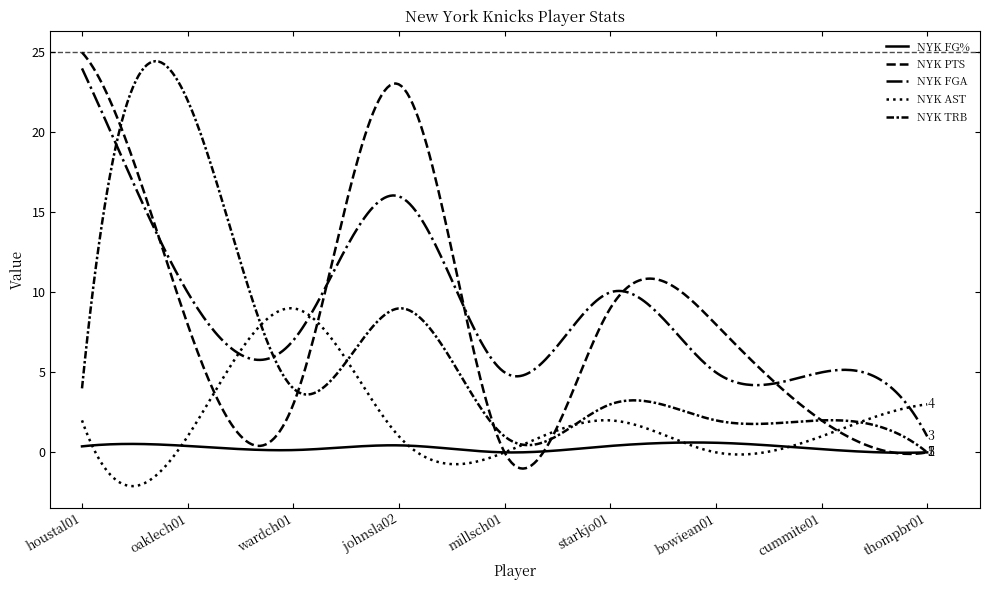

Reading left to right, list all the values displayed in this chart.

NYK FG%: houstal01=0.4	oaklech01=0.4	wardch01=0.1	johnsla02=0.4	millsch01=0.0	starkjo01=0.4	bowiean01=0.6	cummite01=0.2	thompbr01=0.0
NYK PTS: houstal01=25.0	oaklech01=8.0	wardch01=3.0	johnsla02=23.0	millsch01=0.0	starkjo01=9.0	bowiean01=8.0	cummite01=2.0	thompbr01=0.0
NYK FGA: houstal01=24.0	oaklech01=10.0	wardch01=7.0	johnsla02=16.0	millsch01=5.0	starkjo01=10.0	bowiean01=5.0	cummite01=5.0	thompbr01=1.0
NYK AST: houstal01=2.0	oaklech01=1.0	wardch01=9.0	johnsla02=1.0	millsch01=0.0	starkjo01=2.0	bowiean01=0.0	cummite01=1.0	thompbr01=3.0
NYK TRB: houstal01=4.0	oaklech01=22.0	wardch01=4.0	johnsla02=9.0	millsch01=1.0	starkjo01=3.0	bowiean01=2.0	cummite01=2.0	thompbr01=0.0